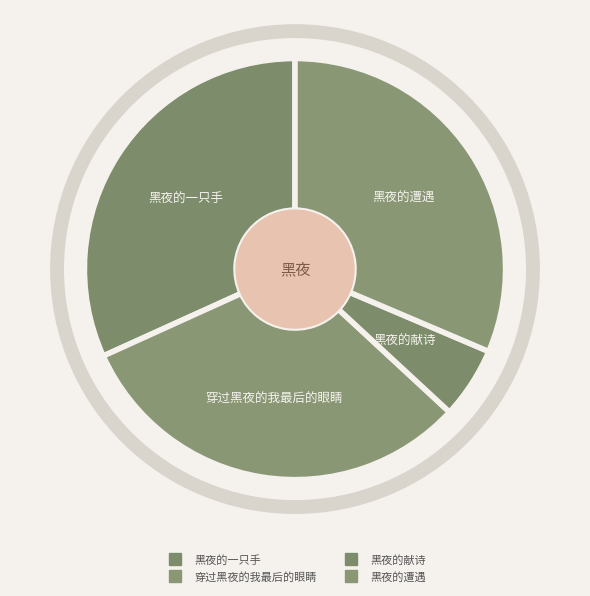

Count the number of slices in the pie.

4